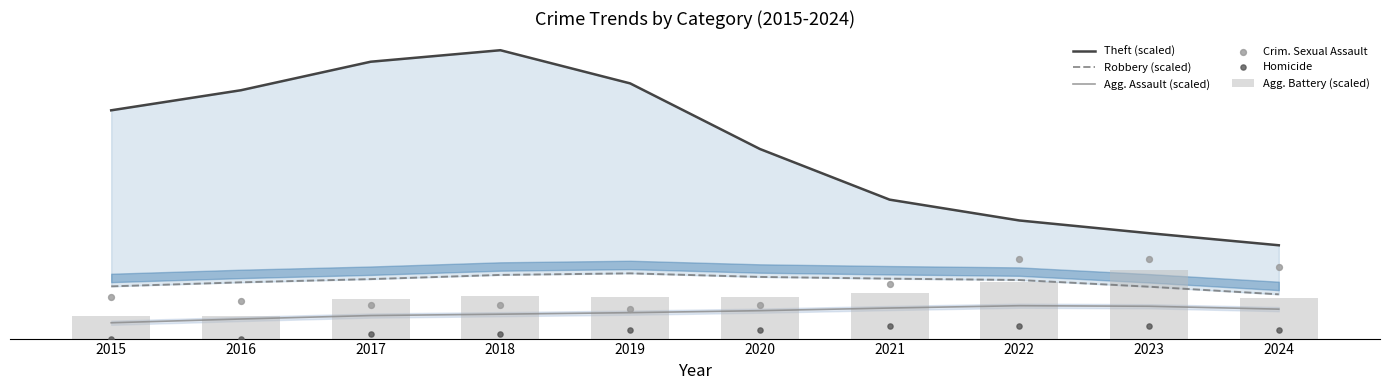

Which series has the widest spread of Y values?

Theft (scaled)